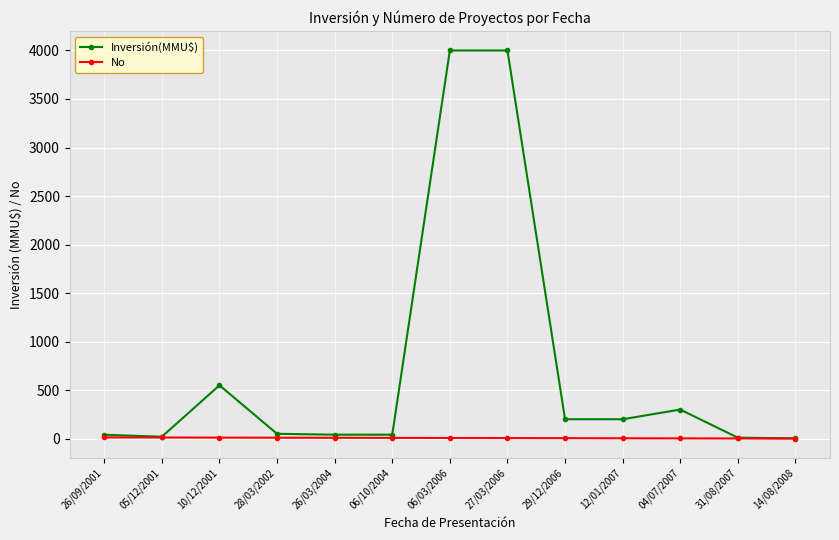

Is it true that Inversión(MMU$) equals 40.0 at 26/09/2001?

True